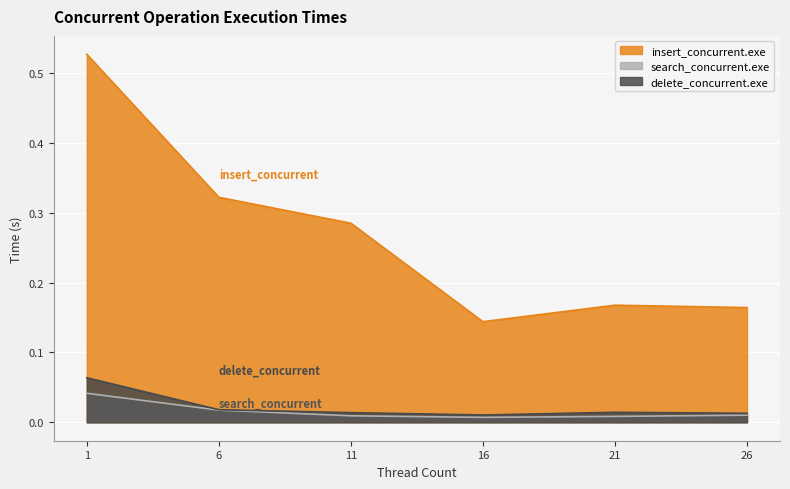

Reading right to left, list all the values displayed in this chart.

insert_concurrent.exe: 26=0.2	21=0.2	16=0.1	11=0.3	6=0.3	1=0.5
search_concurrent.exe: 26=0.0	21=0.0	16=0.0	11=0.0	6=0.0	1=0.0
delete_concurrent.exe: 26=0.0	21=0.0	16=0.0	11=0.0	6=0.0	1=0.1